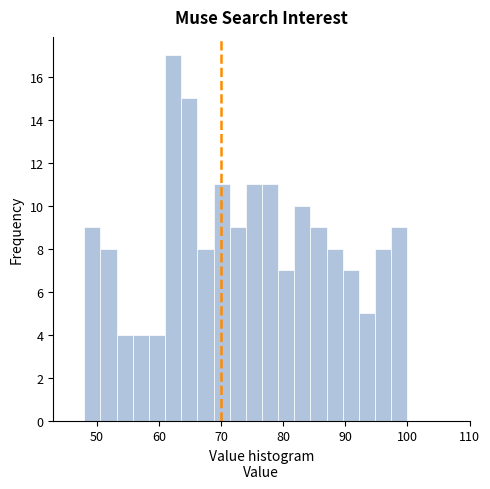

Around what value on the x-axis is the tallest bar? Give the approximate position of its centre, as read against the axis.

62